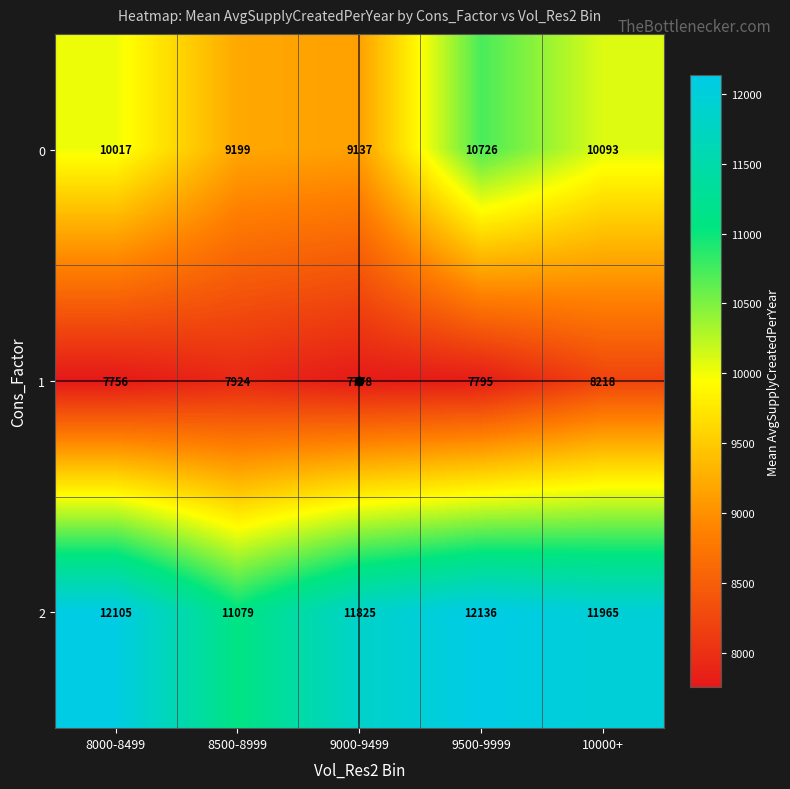

Which series has the largest range (max minus min)?

0